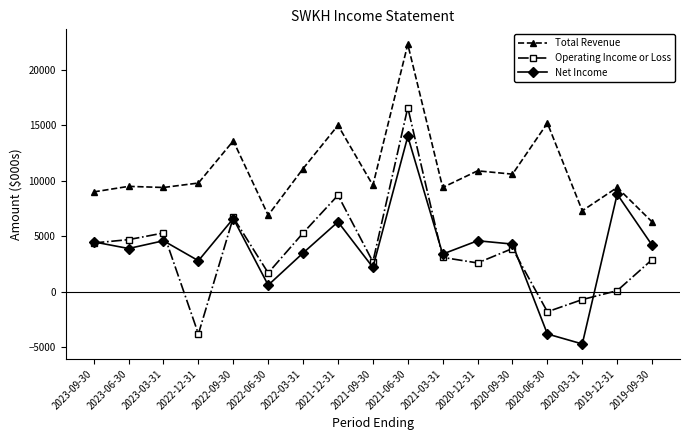

At 2020-12-31, list the series in order from largest to smallest.

Total Revenue, Net Income, Operating Income or Loss